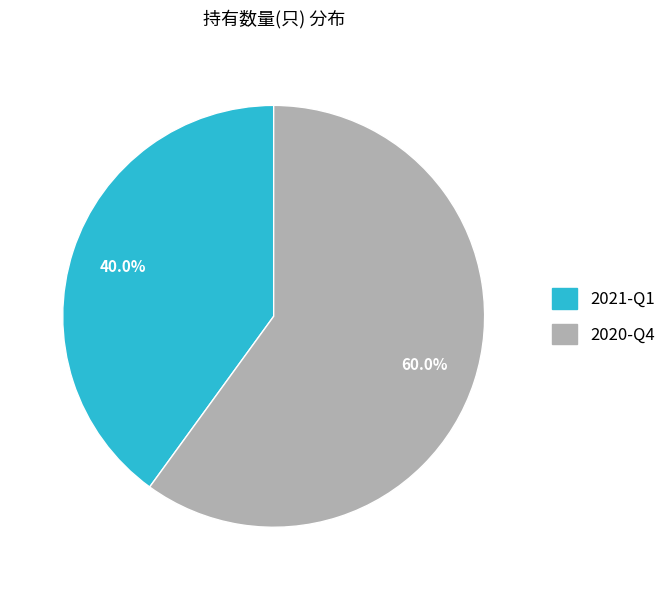

Rank the categories by value from lowest to highest.

2021-Q1, 2020-Q4